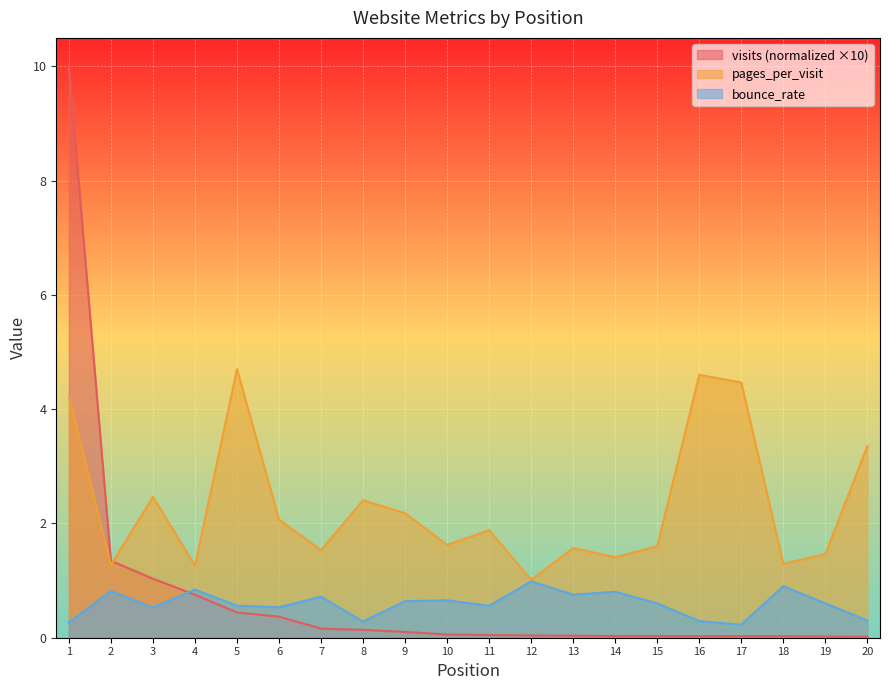

At which label is visits closest to 5?

2